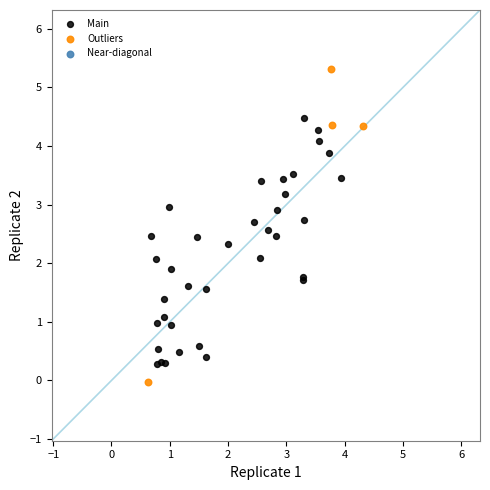

Which series reaches the minimum Y coordinate?

Outliers